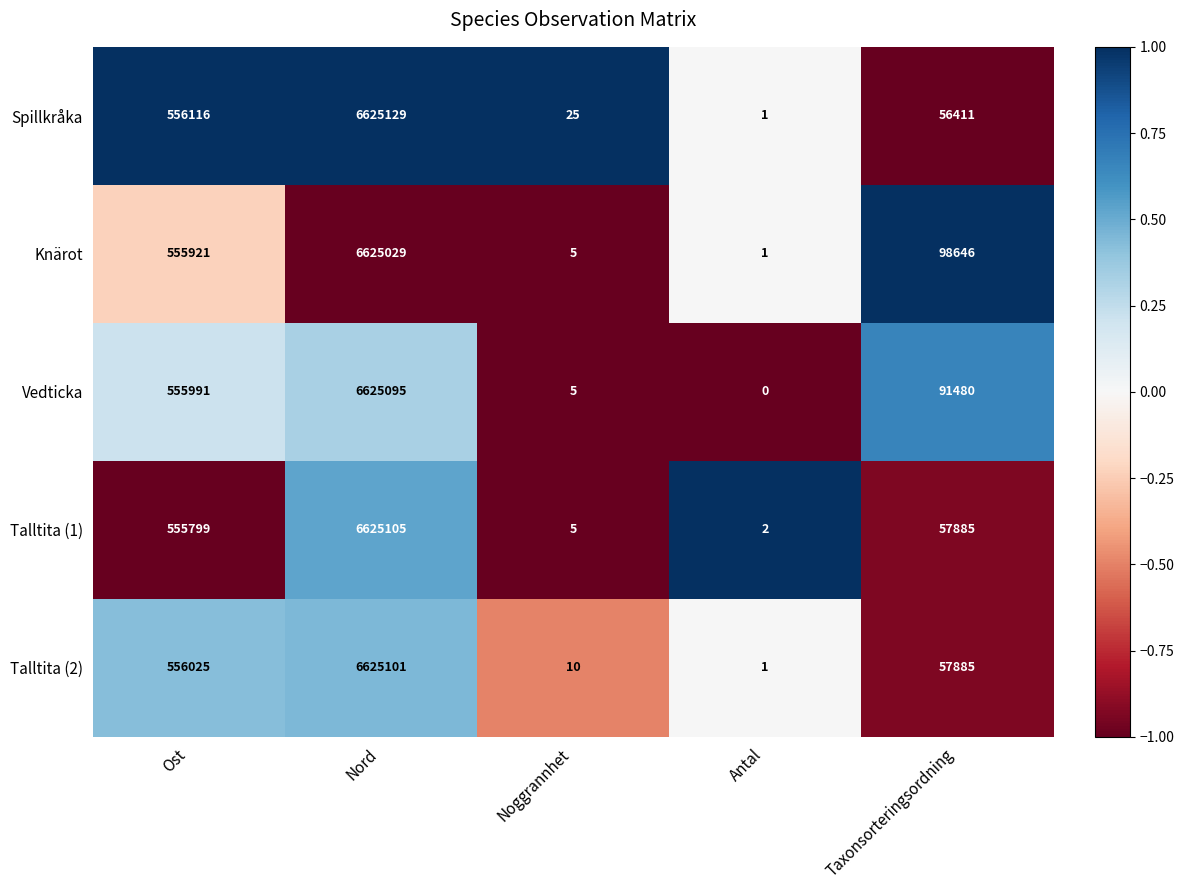

What is the sum of all Vedticka values?

7272571